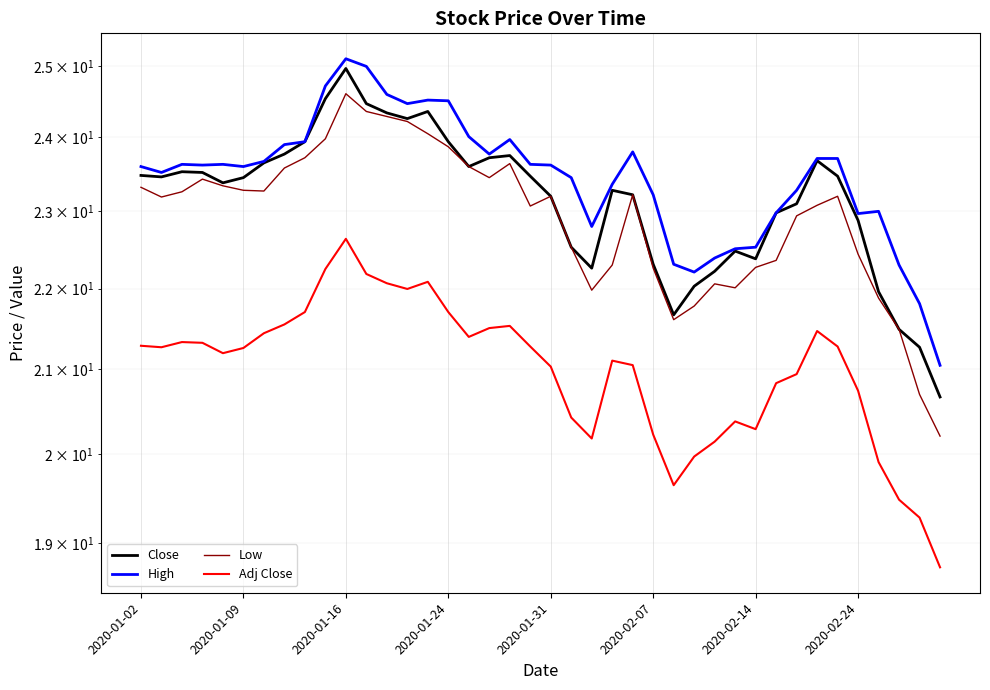

Reading left to right, transcribe all the data shown in this chart.

Close: 23.5	23.5	23.5	23.5	23.4	23.5	23.6	23.8	23.9	24.5	25.0	24.5	24.3	24.3	24.4	23.9	23.6	23.7	23.8	23.5	23.2	22.5	22.3	23.3	23.2	22.3	21.7	22.0	22.2	22.5	22.4	23.0	23.1	23.7	23.5	22.9	22.0	21.5	21.3	20.7
High: 23.6	23.5	23.6	23.6	23.6	23.6	23.7	23.9	23.9	24.7	25.1	25.0	24.6	24.5	24.5	24.5	24.0	23.8	24.0	23.6	23.6	23.5	22.8	23.4	23.8	23.2	22.3	22.2	22.4	22.5	22.5	23.0	23.3	23.7	23.7	23.0	23.0	22.3	21.8	21.0
Low: 23.3	23.2	23.3	23.4	23.3	23.3	23.3	23.6	23.7	24.0	24.6	24.4	24.3	24.2	24.0	23.9	23.6	23.5	23.6	23.1	23.2	22.5	22.0	22.3	23.2	22.3	21.6	21.8	22.1	22.0	22.3	22.4	22.9	23.1	23.2	22.4	21.9	21.5	20.7	20.2
Adj Close: 21.3	21.3	21.3	21.3	21.2	21.3	21.4	21.6	21.7	22.2	22.6	22.2	22.1	22.0	22.1	21.7	21.4	21.5	21.5	21.3	21.0	20.4	20.2	21.1	21.1	20.2	19.6	20.0	20.1	20.4	20.3	20.8	20.9	21.5	21.3	20.7	19.9	19.5	19.3	18.7